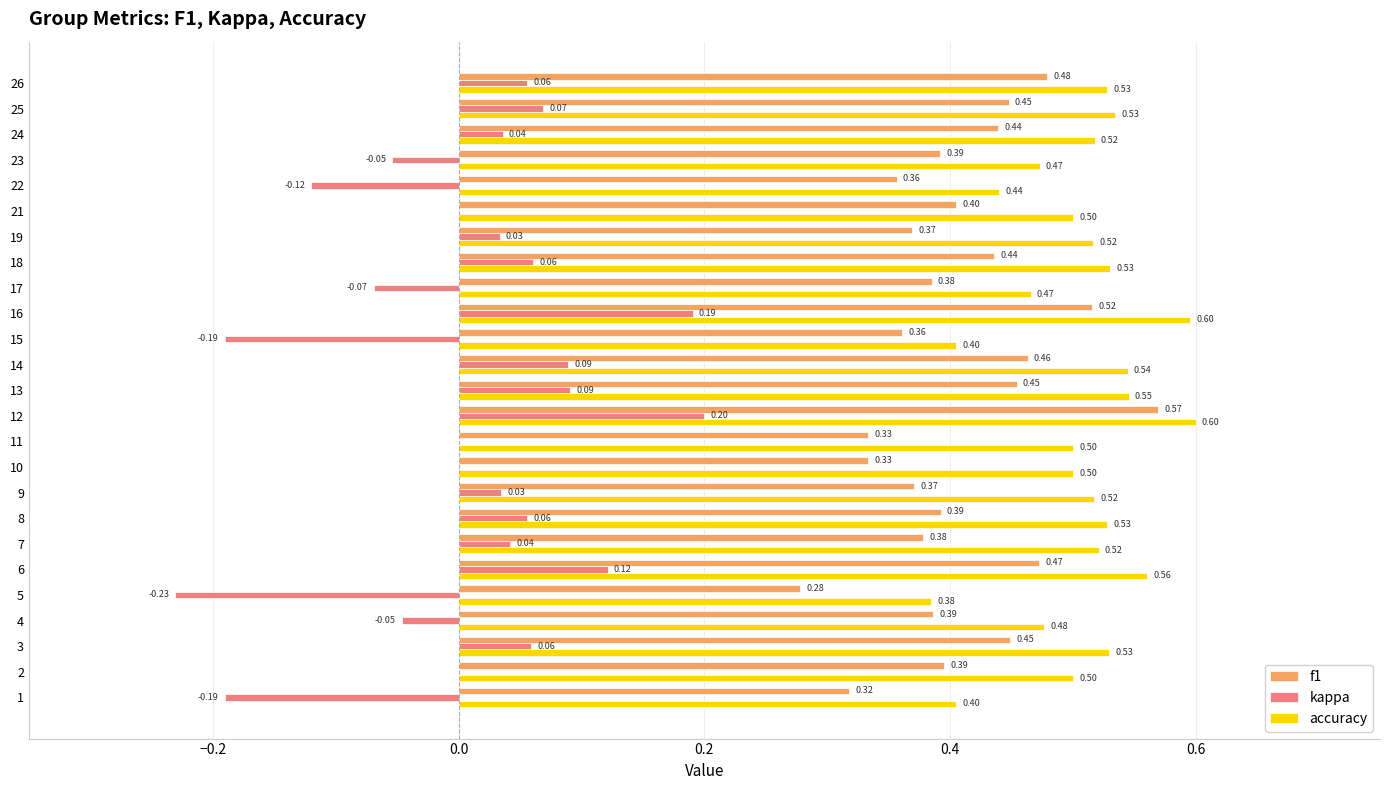

Which series has the largest total across all categories?

accuracy